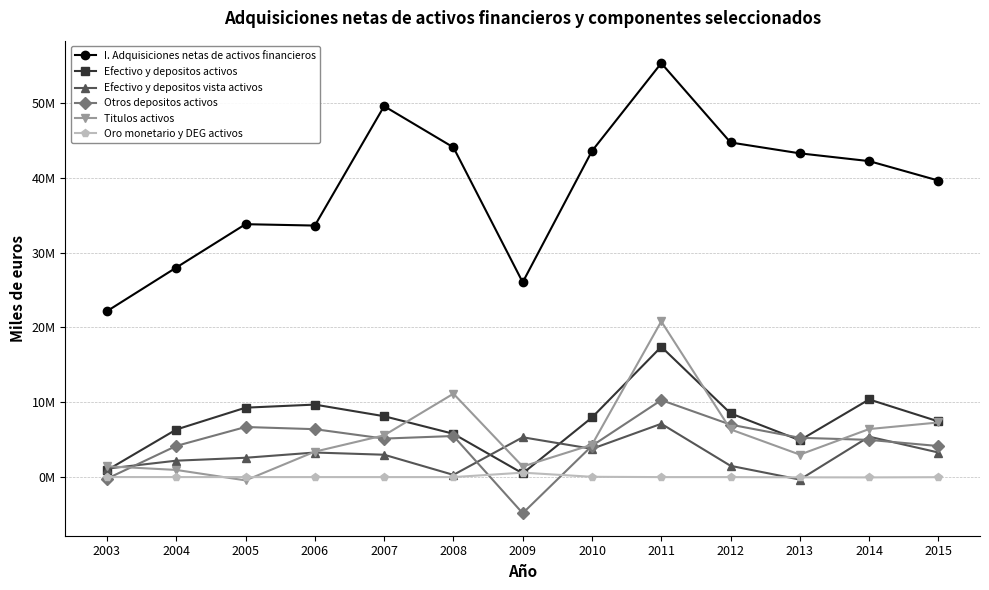

What is the difference between the Otros depositos activos values at 2011 and 2010?

6105902